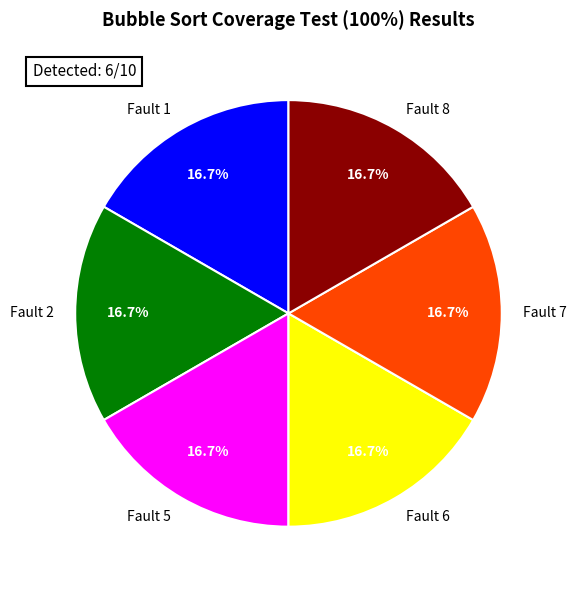

Approximately how many times larger is the value at Fault 7 compared to Fault 8?

1.0